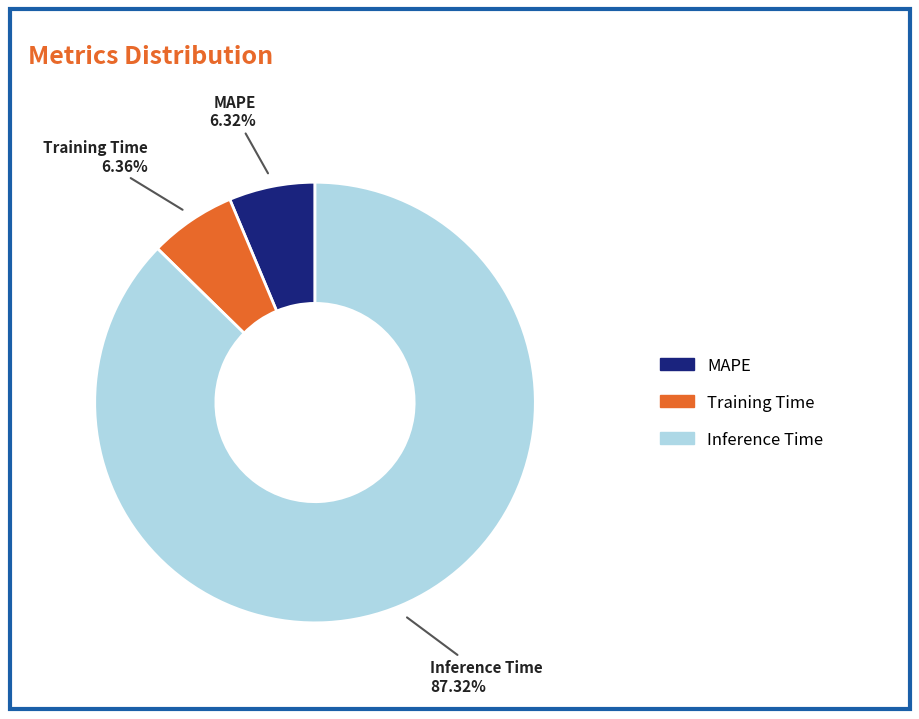

The MAPE slice represents 1% of the pie. True or false?

False